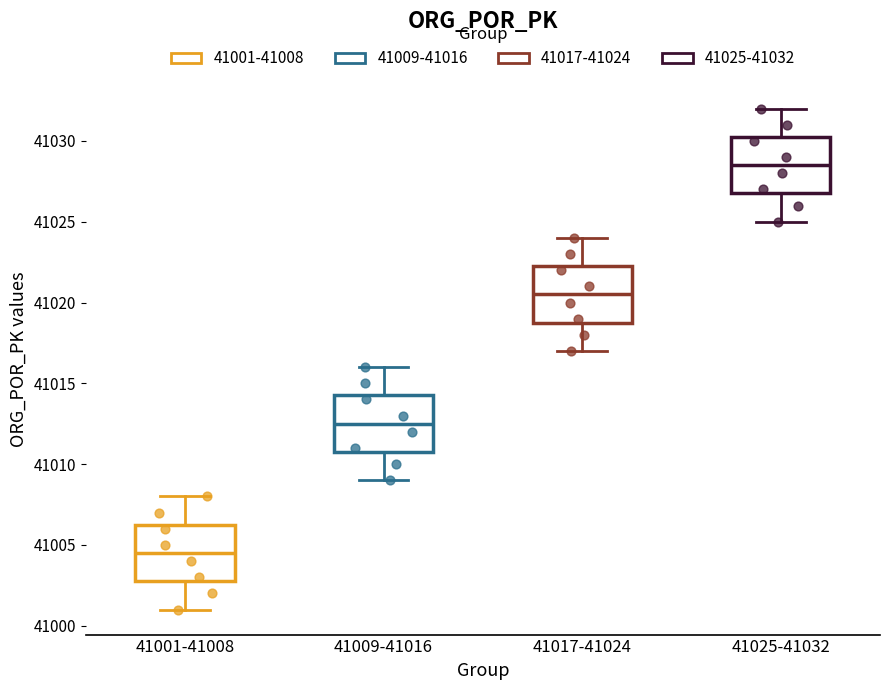

Which box's median line is the highest?

41025-41032